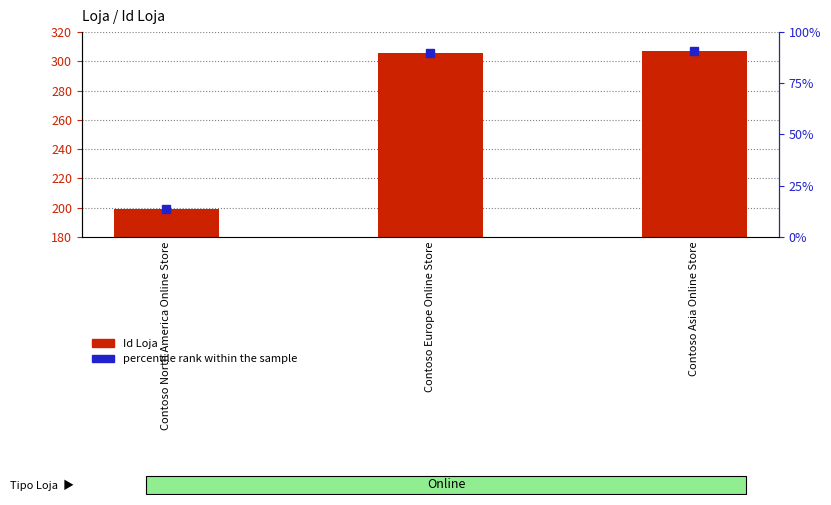

Is it true that the value at Contoso North America Online Store is 294?

False